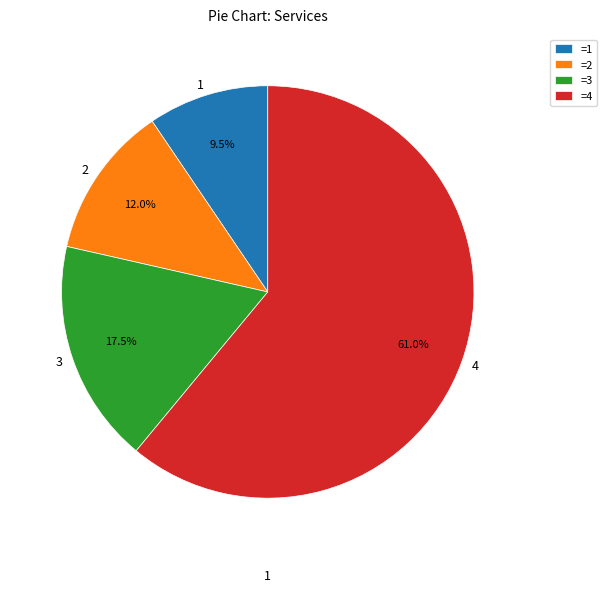

How many segments does this pie chart have?

4